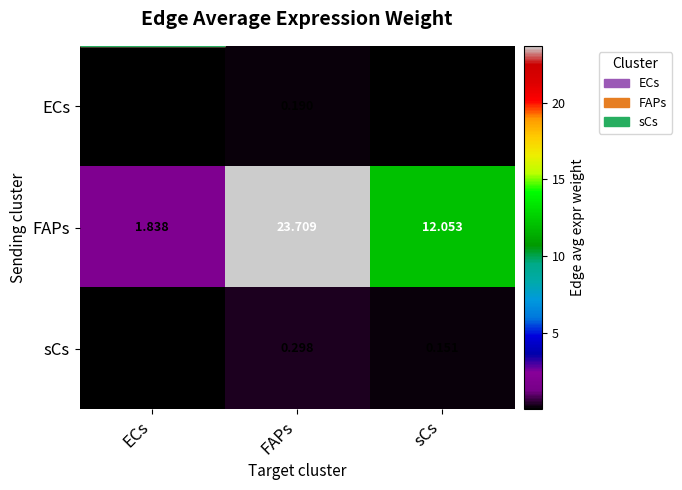

Rank the series by their maximum value, from highest to lowest.

FAPs, sCs, ECs